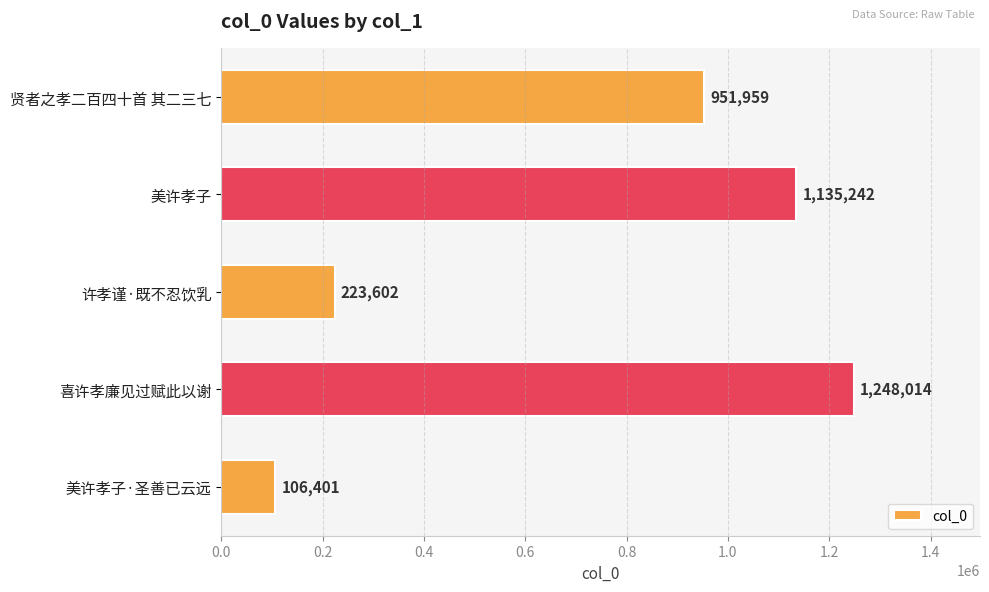

Reading top to bottom, what are all the values shown in this chart?

951959	1135242	223602	1248014	106401